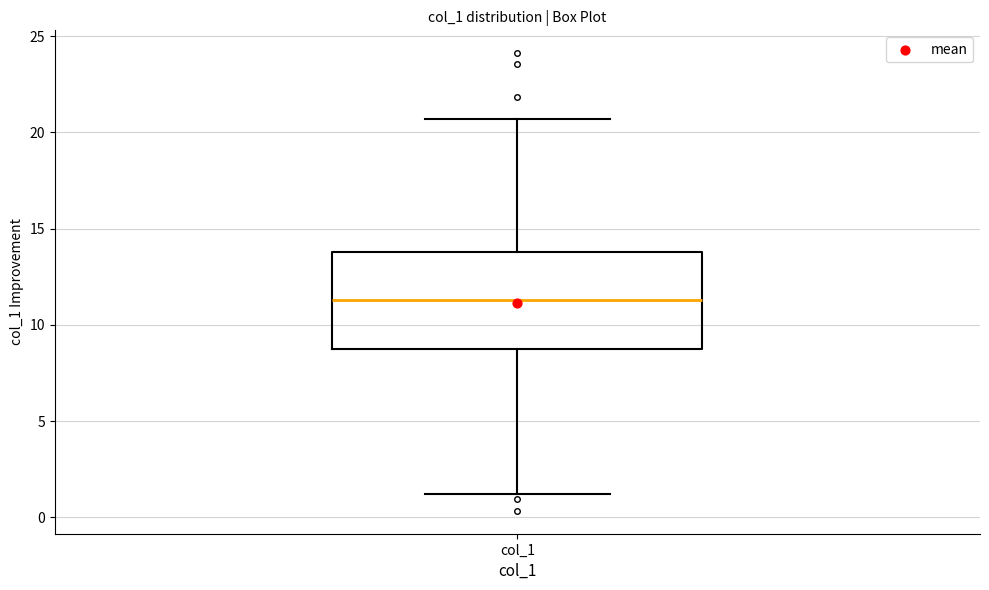

Transcribe this box plot: give where the median line is, the range the box spans, and where the two whiskers end, as read against the y-axis. The values are not printed on the chart, so give them approximately, as read against the axis.

median 11.5, box 8.5 to 14.0, whiskers 1.0 to 20.5